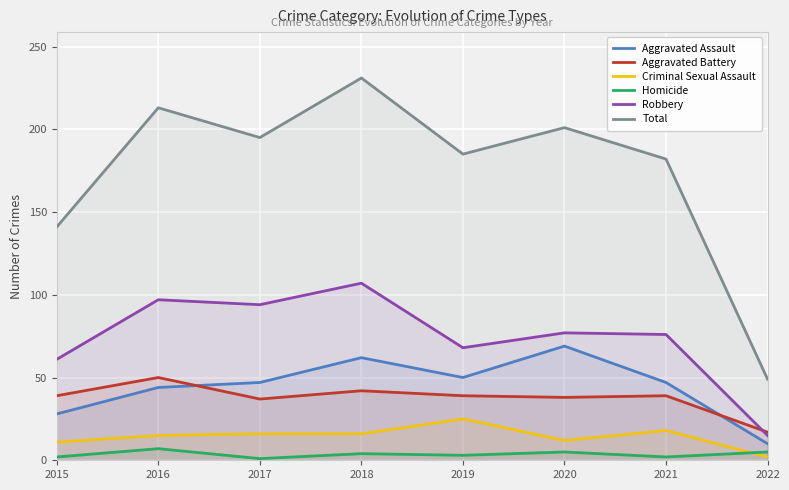

At which category does Robbery reach its first local valley?

2017